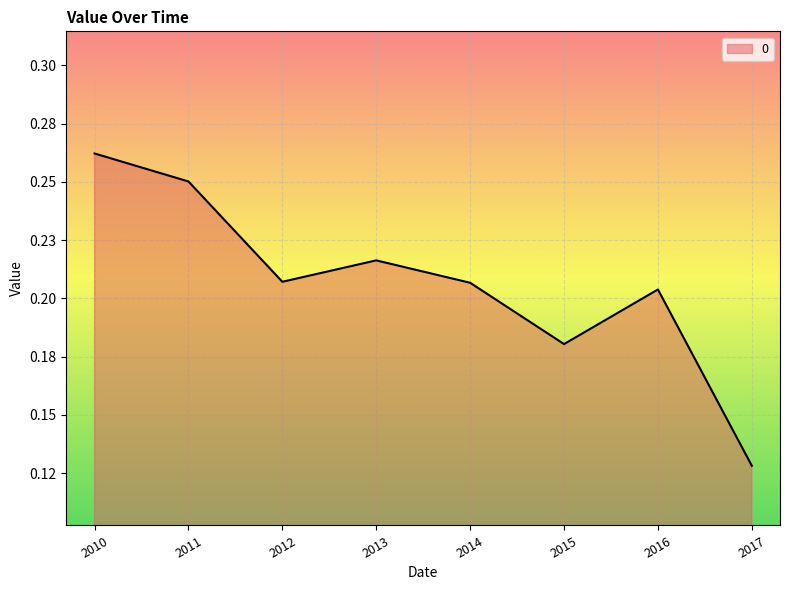

True or false: the data has more than 2 interior local peaks.

False